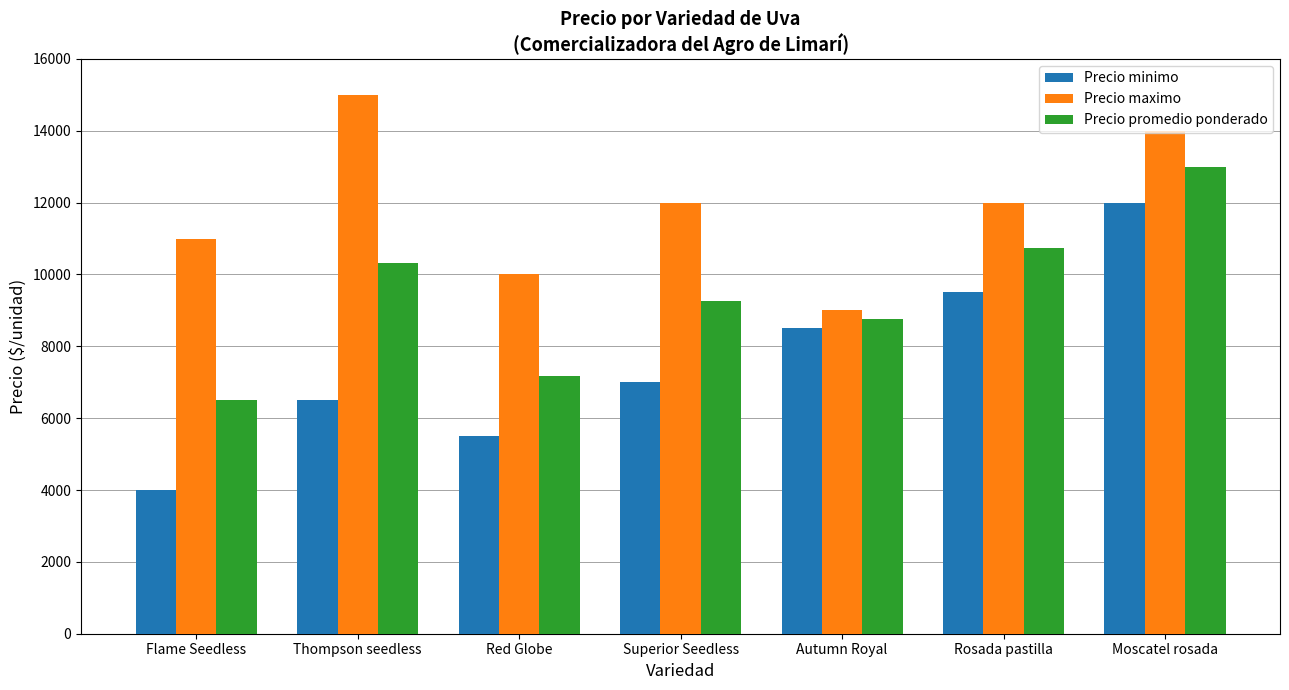

Reading left to right, transcribe all the data shown in this chart.

Precio minimo: 4000	6500	5500	7000	8500	9500	12000
Precio maximo: 11000	15000	10000	12000	9000	12000	14000
Precio promedio ponderado: 6514	10321	7179	9250	8750	10750	13000